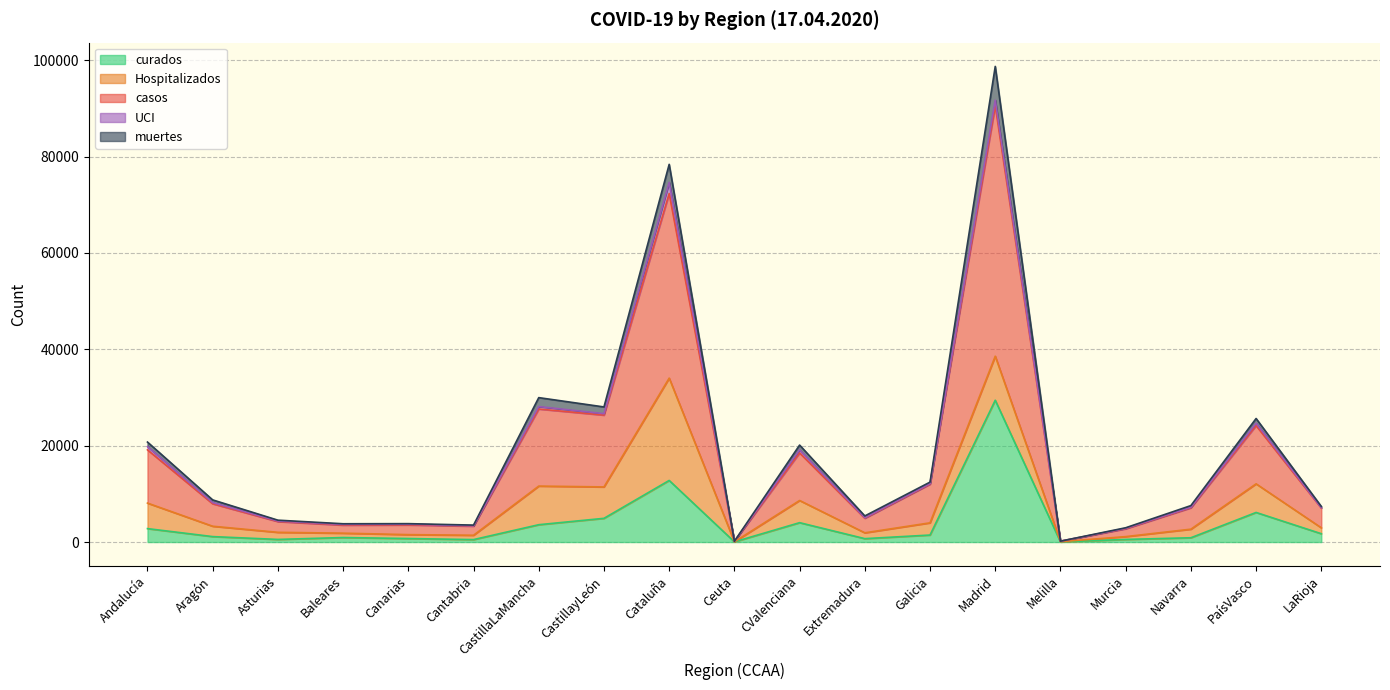

Where is Hospitalizados nearest to the value 10625?

Madrid